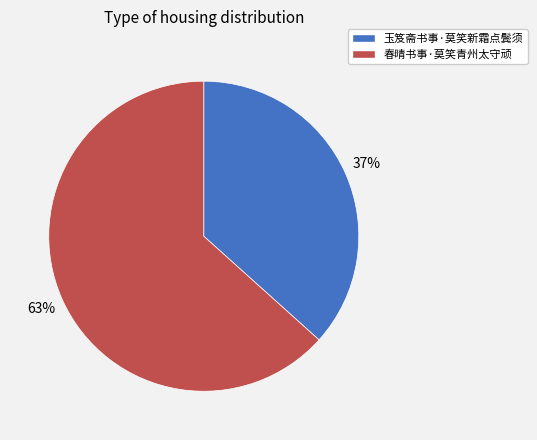

To the nearest percent, what is the combined percentage of 玉笈斋书事·莫笑新霜点鬓须 and 春晴书事·莫笑青州太守顽?

100%